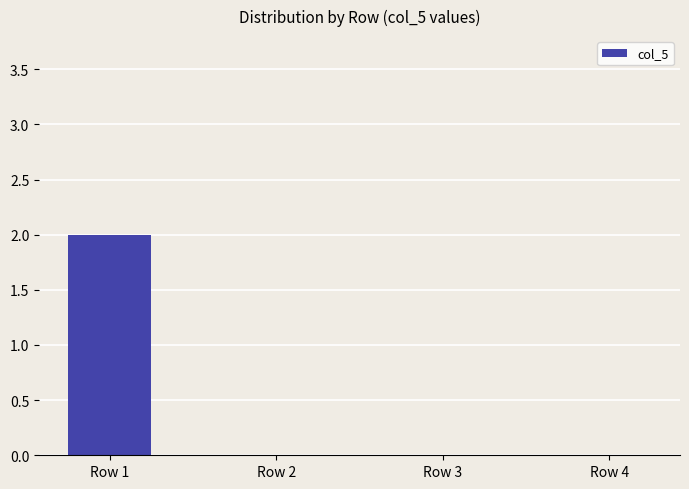

Which category has the highest value across all series?

Row 1